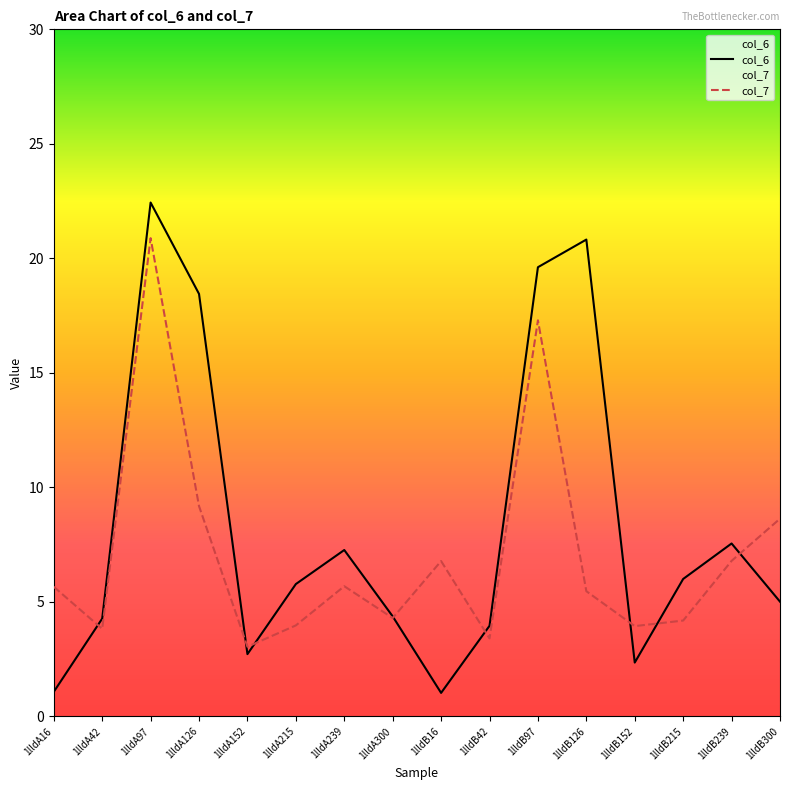

Which category has the lowest value across all series?

1lldB16